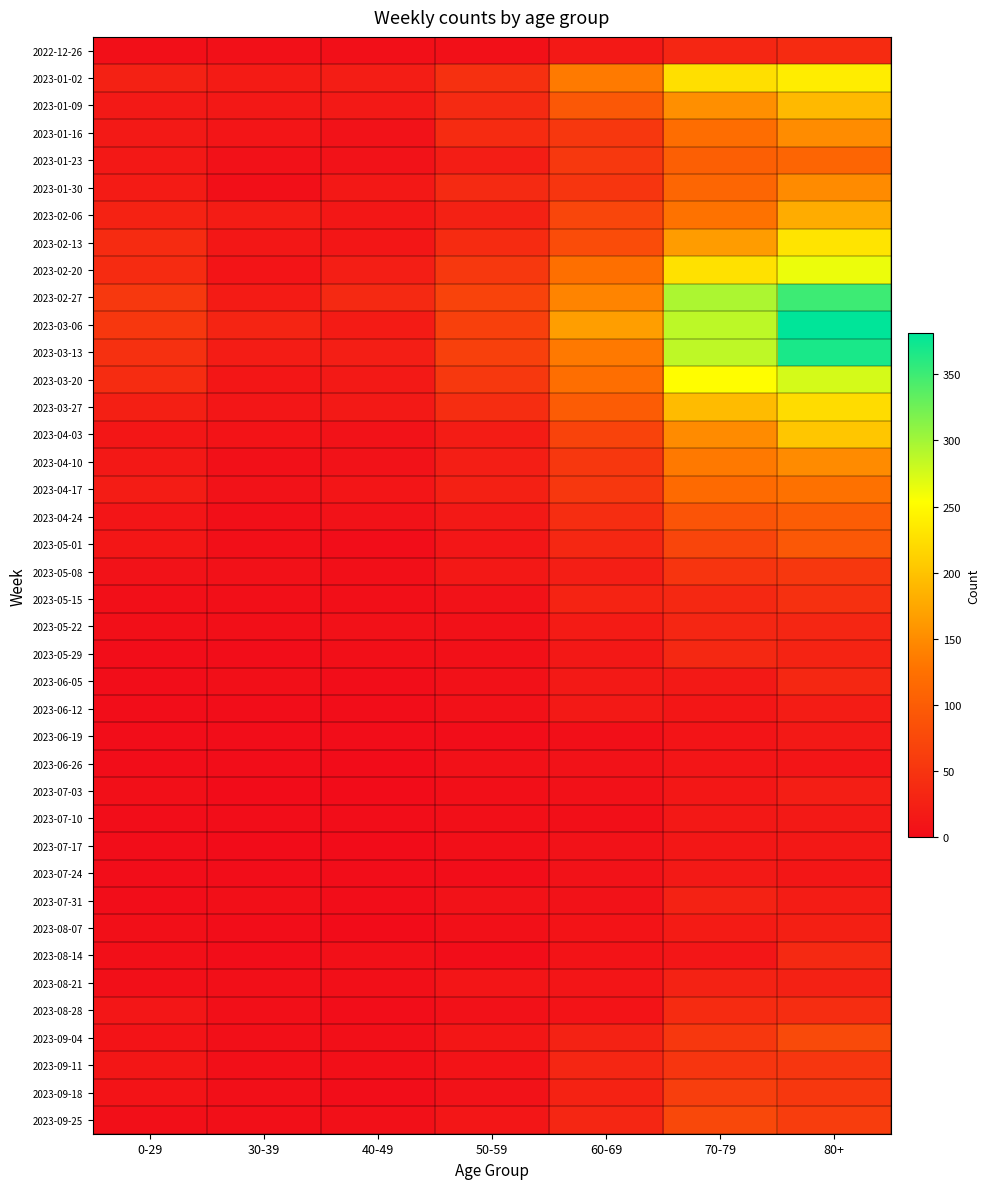

Count the number of data series in this chart.

40